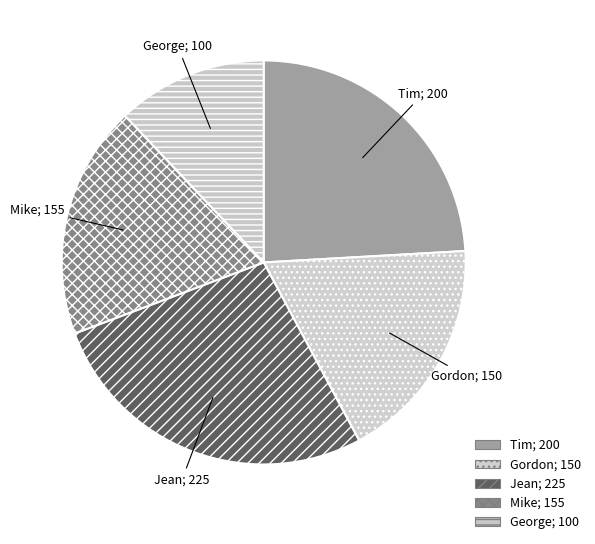

Approximately how many times larger is the value at Gordon compared to Tim?

0.8